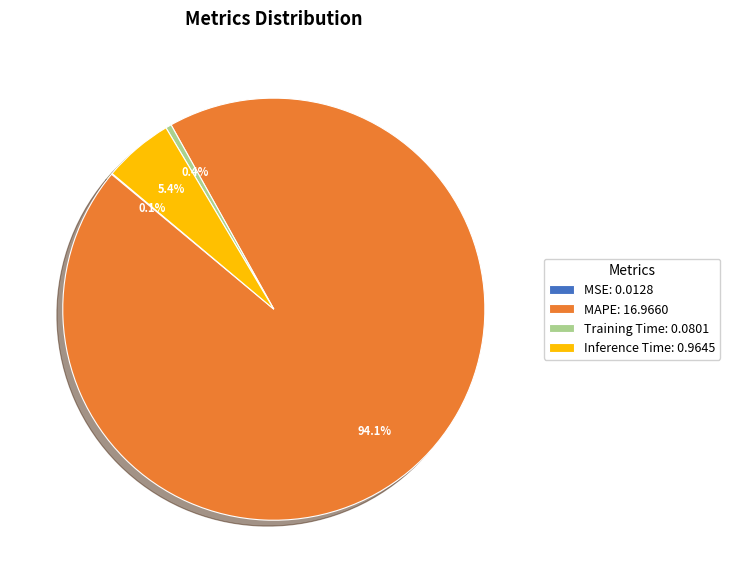

Is there any slice that represents more than half of the pie?

Yes